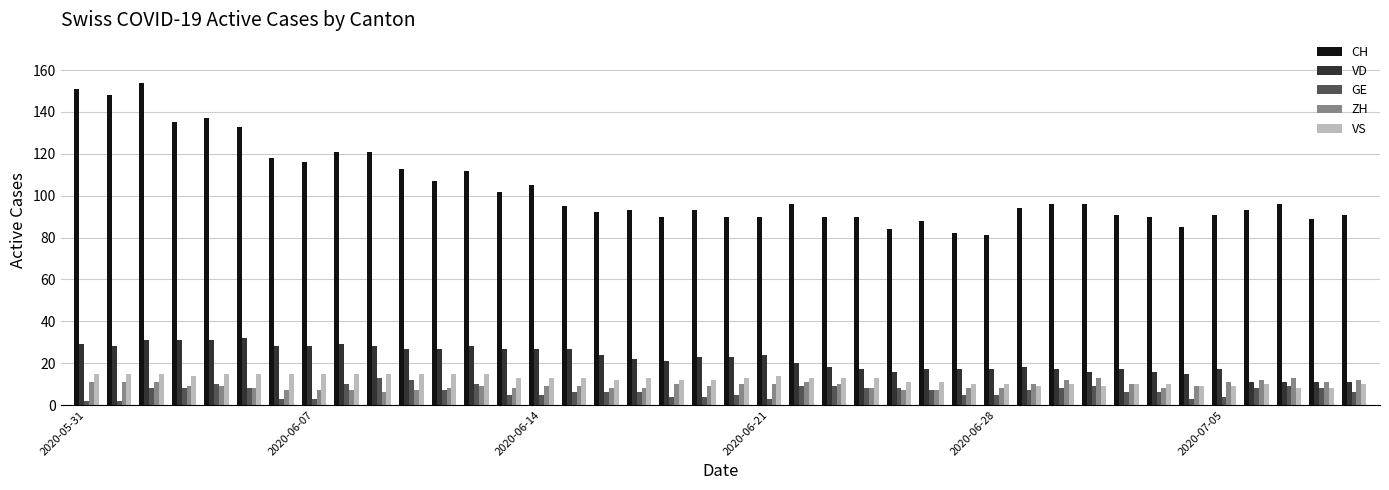

What is the average value of the VD series?

22